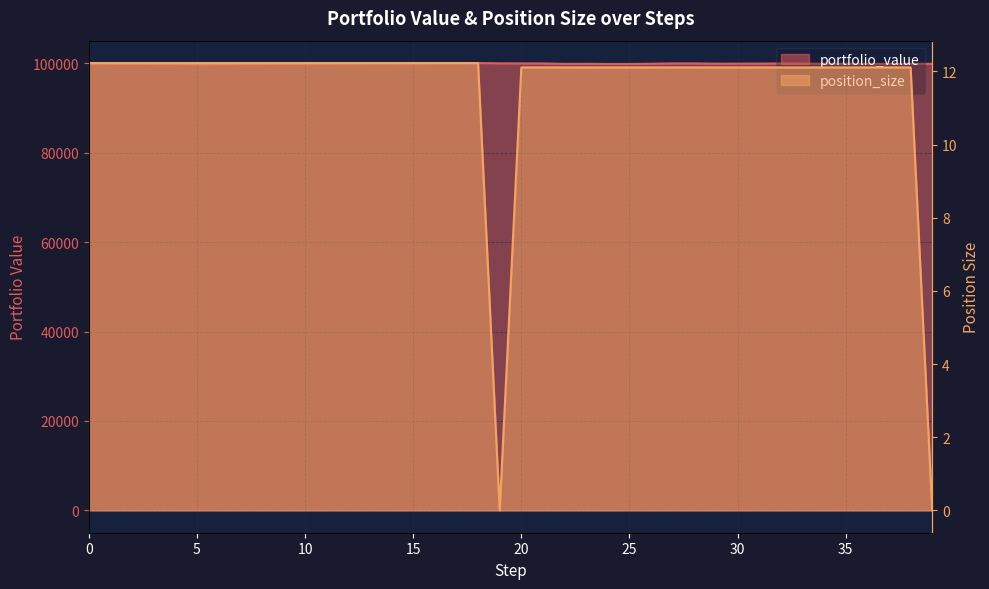

How many lines are shown in the chart?

2